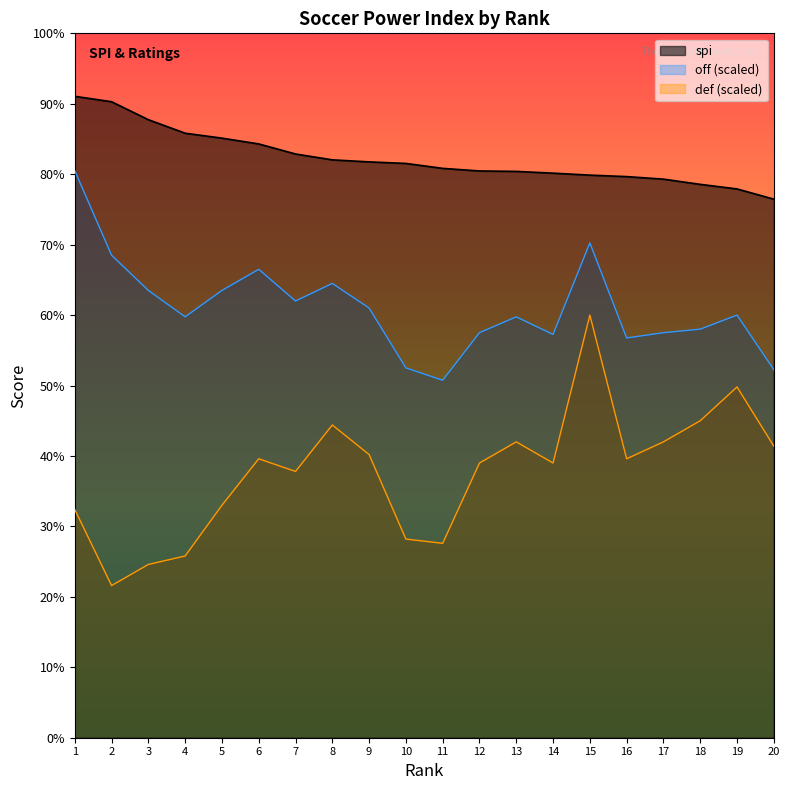

What is the sum of the def values at 11 and 8?

72.0